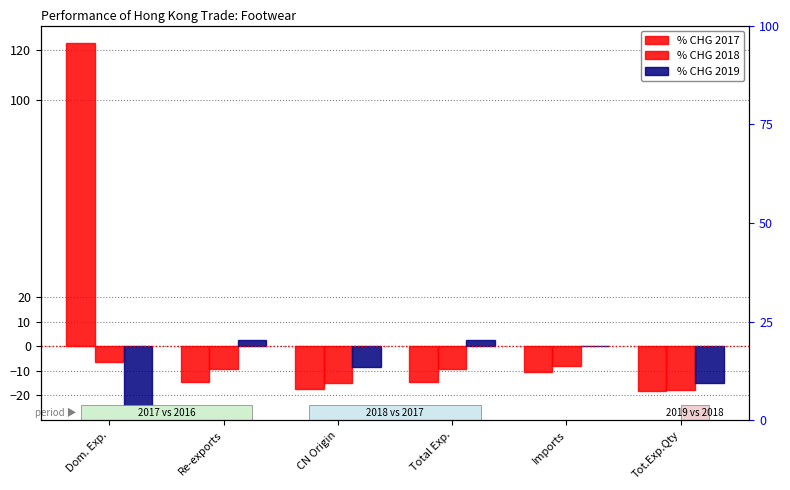

At how many categories does at least one series exceed 16?

1